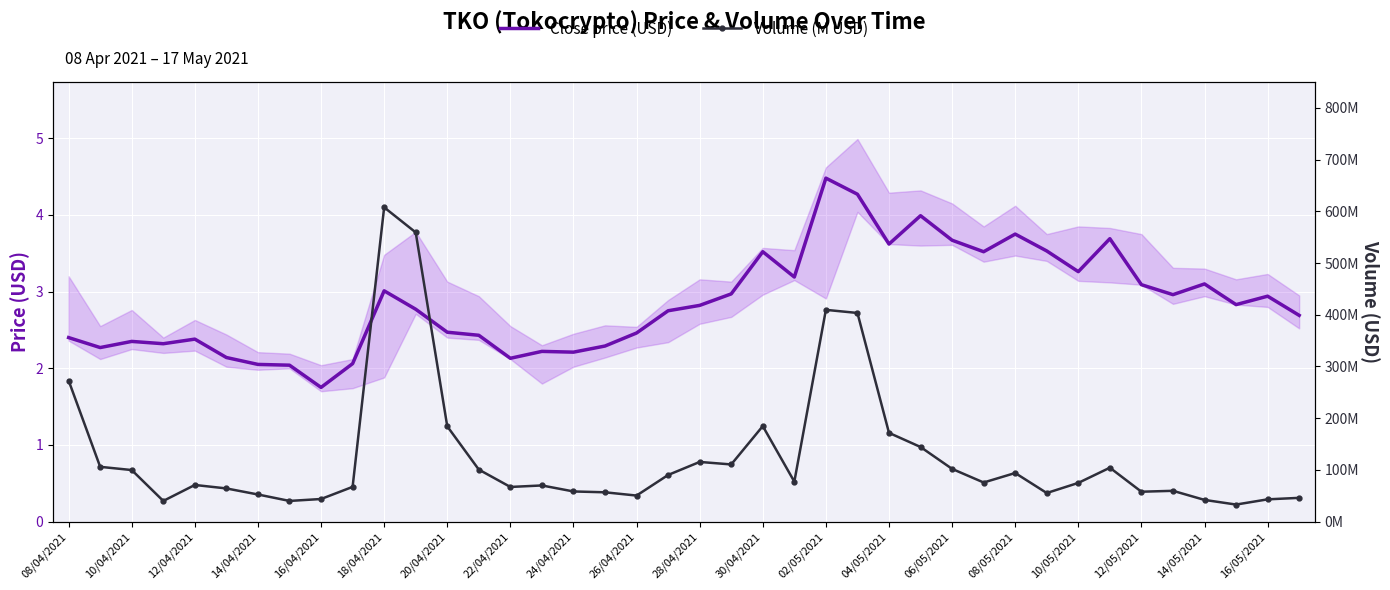

At how many categories does at least one series exceed 45?

34